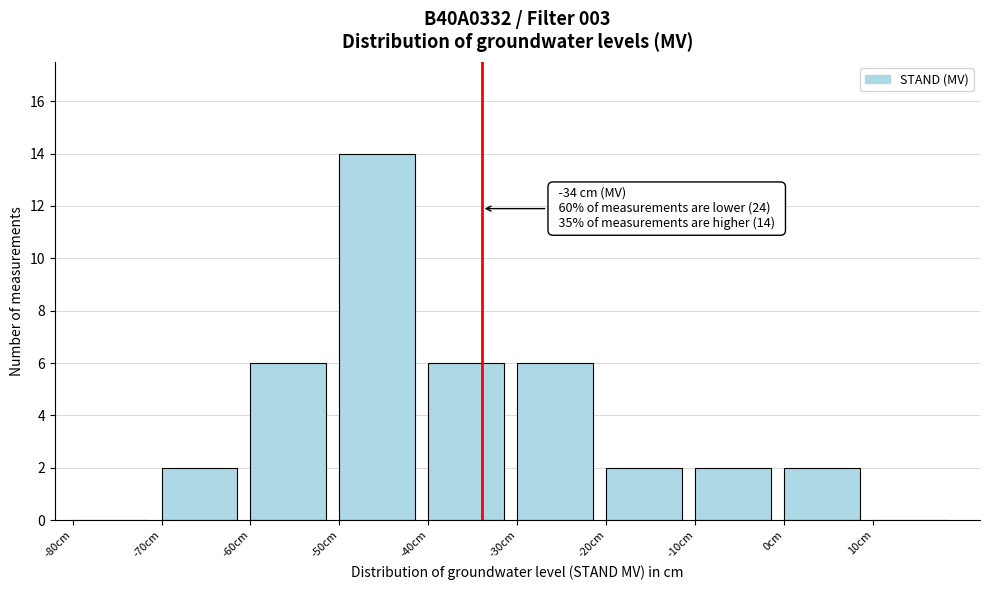

Over which range of the x-axis is the bar tallest?

-50 to -40